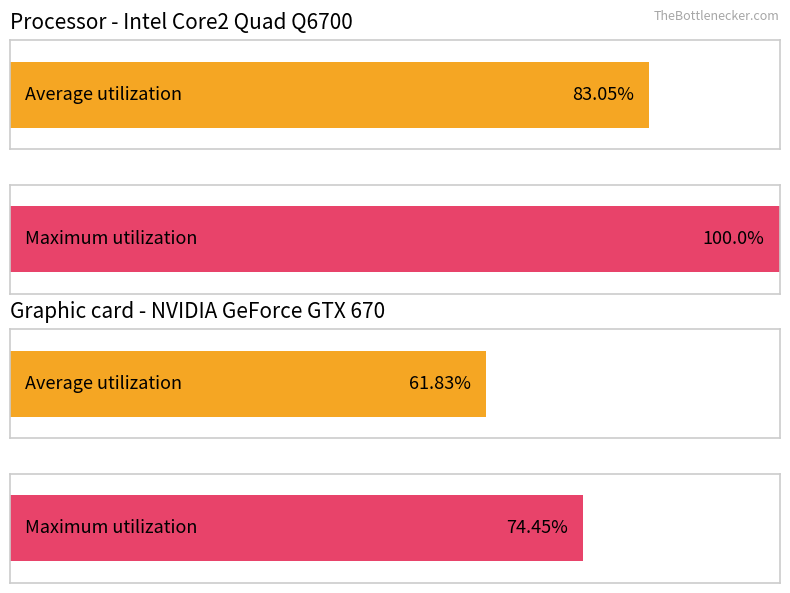

True or false: Ground Speed has a value of 18 at 109.

False